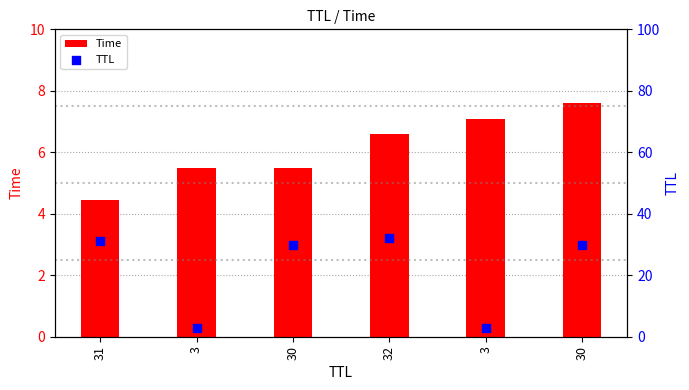

Which series contains the highest Y value?

TTL